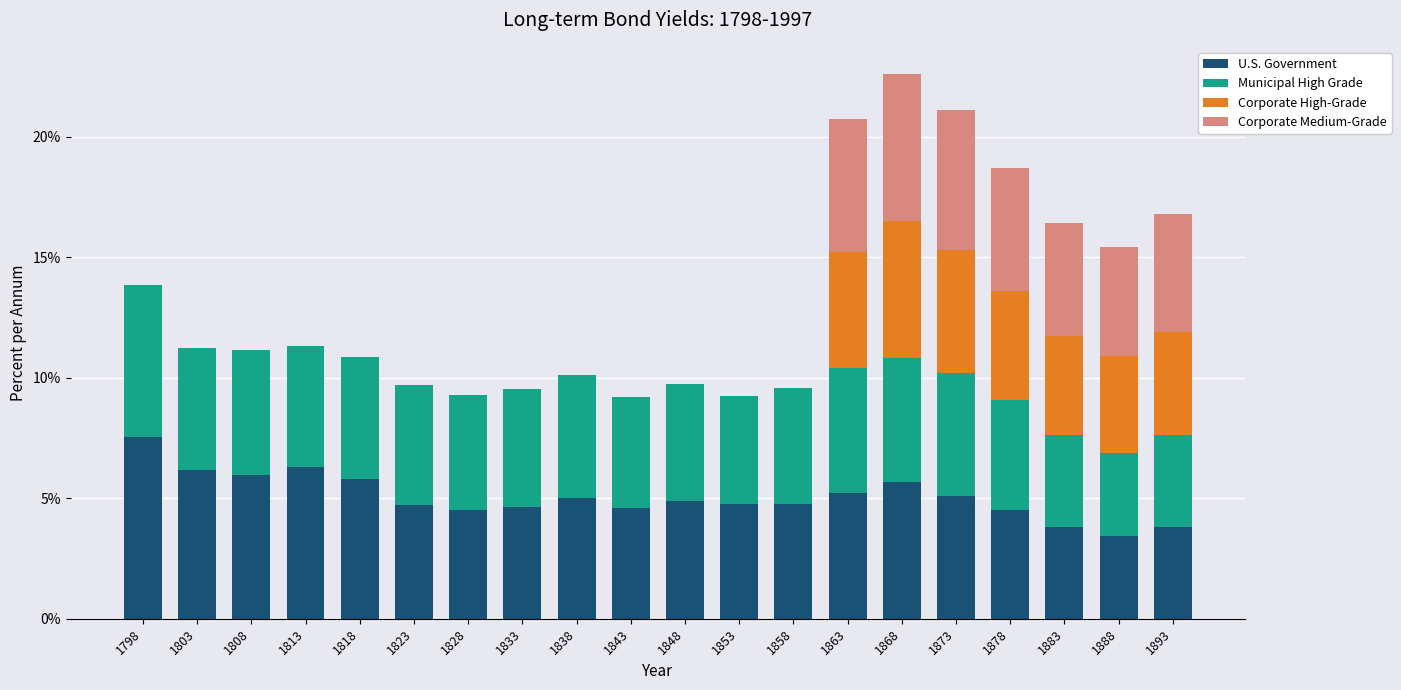

Are the bars grouped side by side (vs. stacked)?

No